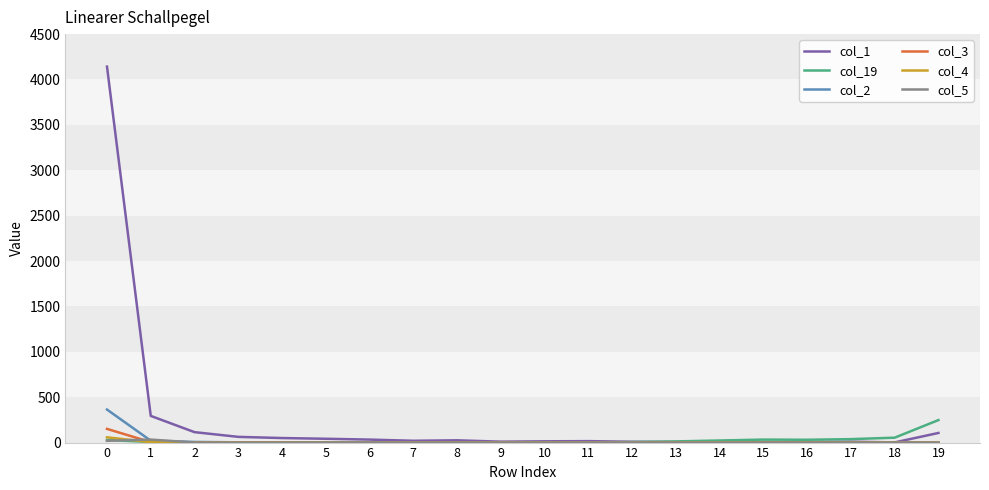

What is the maximum value shown in the chart?

4142